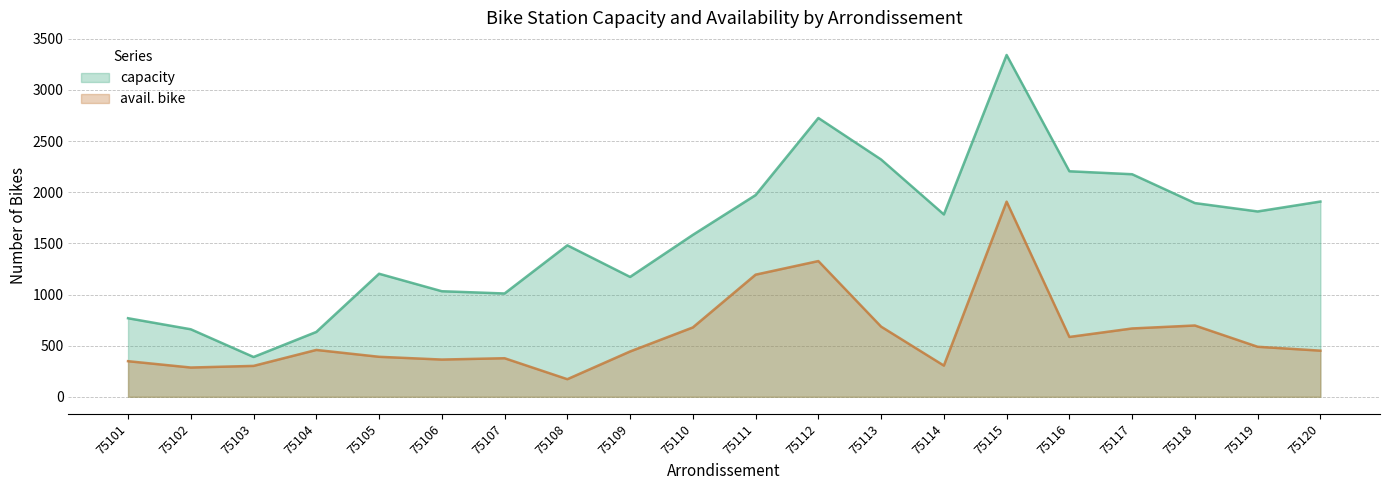

The avail. bike series shows 458 at 75104. True or false?

True